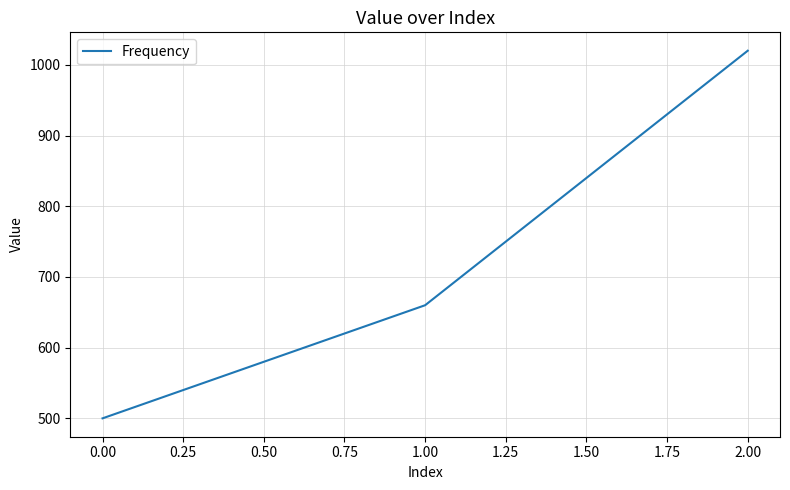

What is the greatest value displayed?

1020